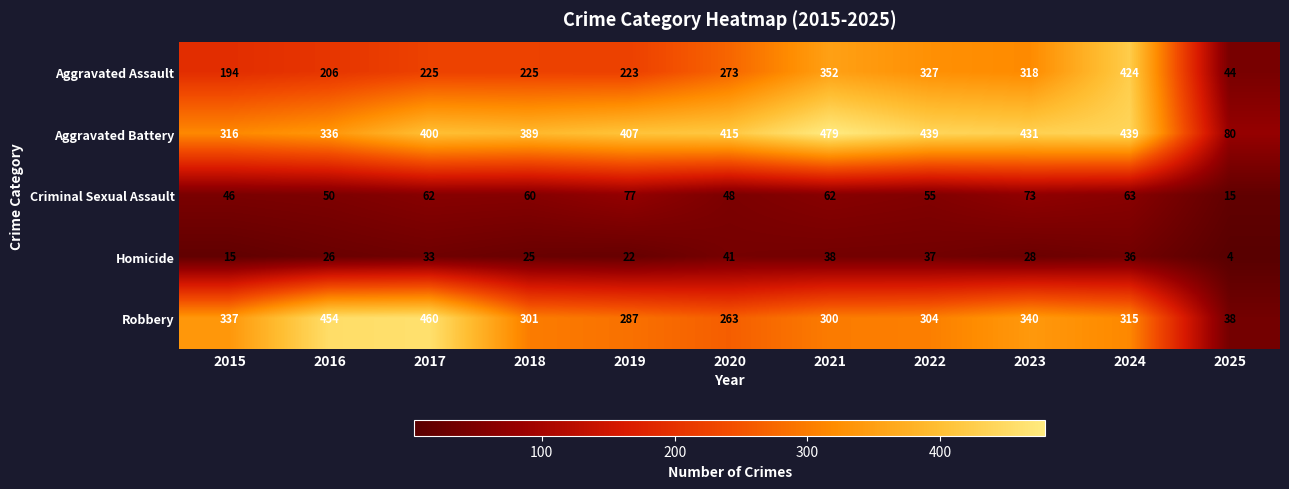

At how many categories does at least one series exceed 185?

10